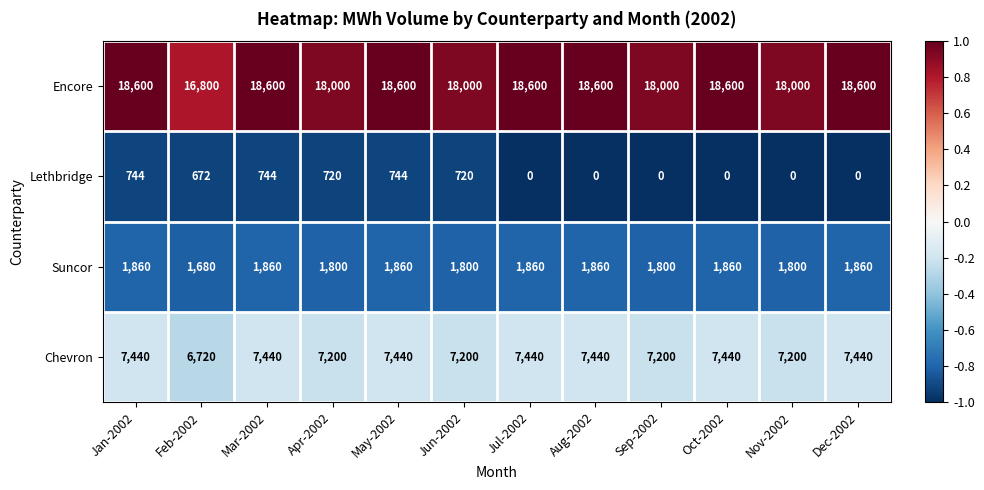

What is the total value across all series at Jan-2002?

28644